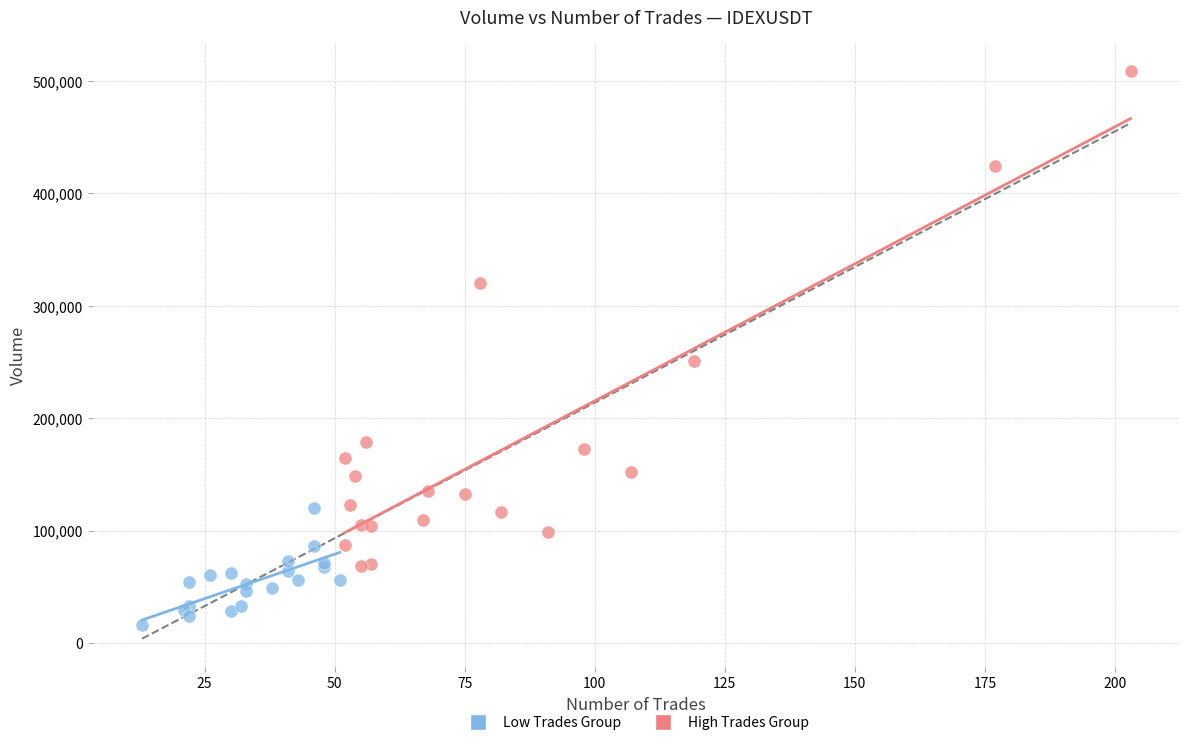

Which series reaches the minimum Y coordinate?

Low Trades Group